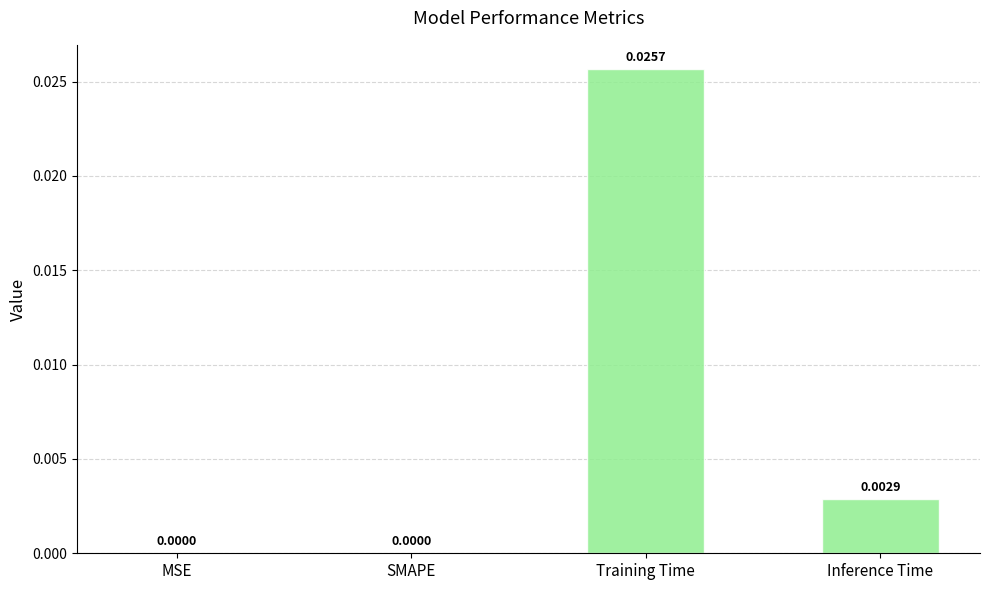

Which category has the highest value across all series?

Training Time